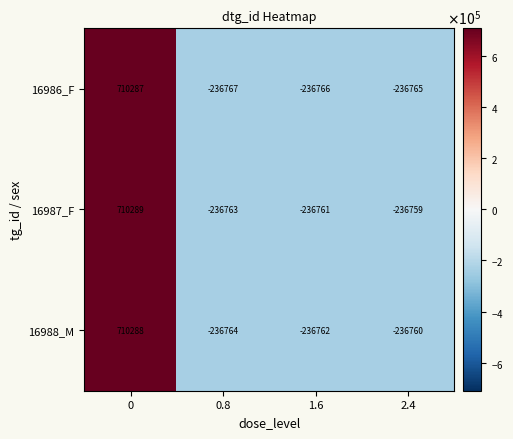

True or false: 16986_F has a value of -236766 at 1.6.

True